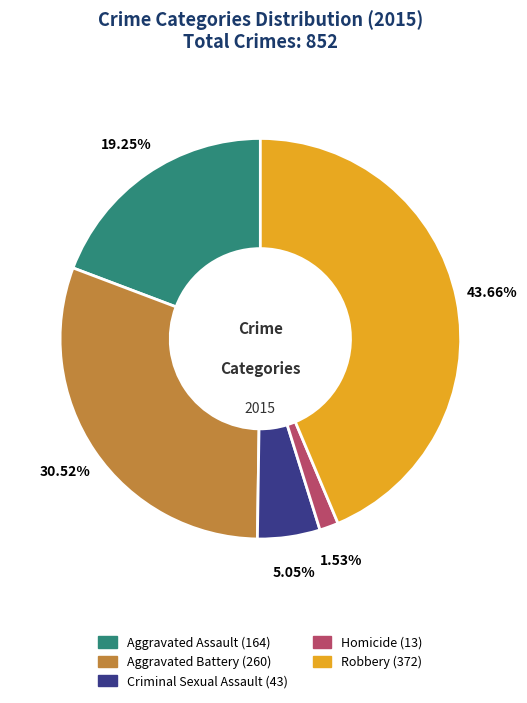

To the nearest percent, what portion does Aggravated Assault represent?

19%